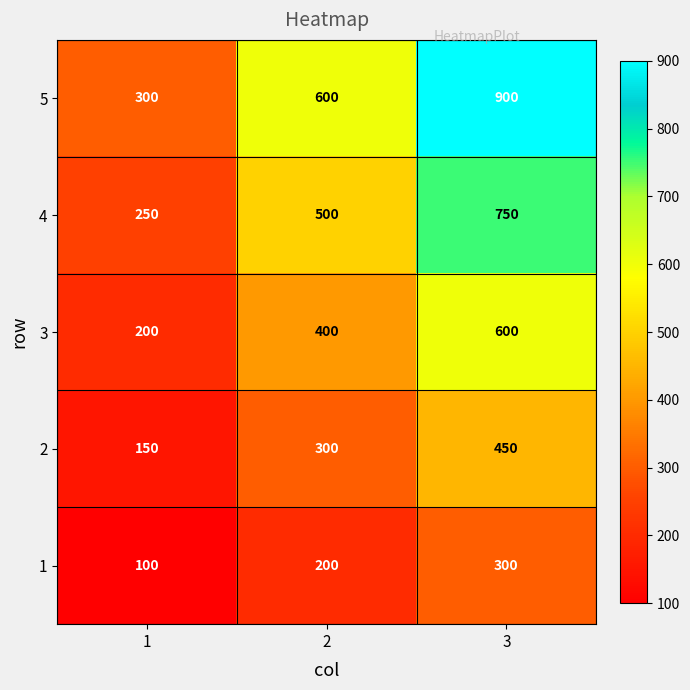

List the series in order of their overall mean, lowest first.

1, 2, 3, 4, 5